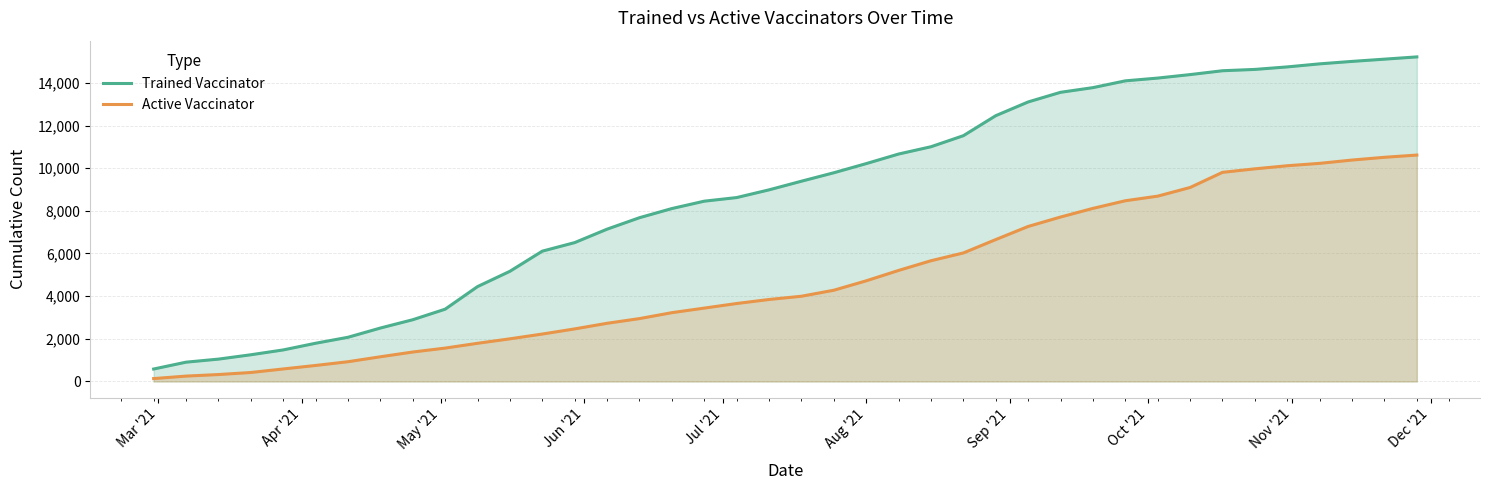

True or false: Active Vaccinator has more than 0 points higher than both neighbors.

False